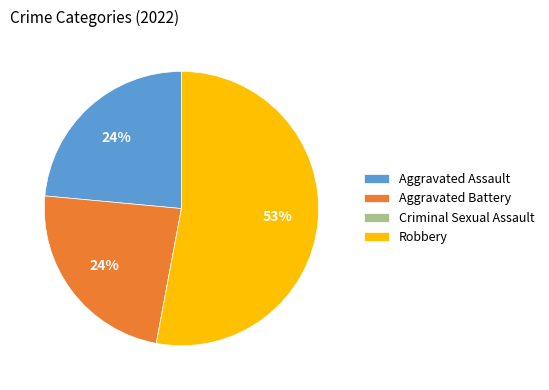

Is there a majority slice in this chart?

Yes